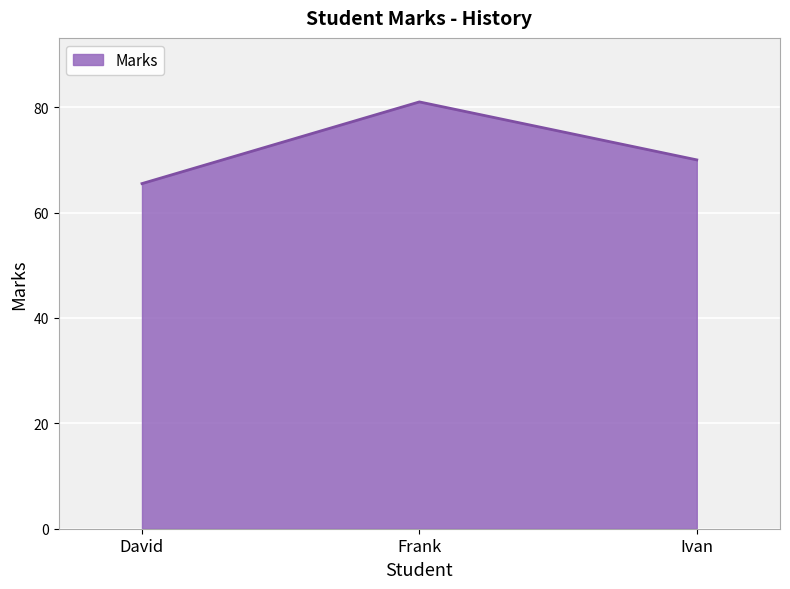

What is the sum of all values?

216.5